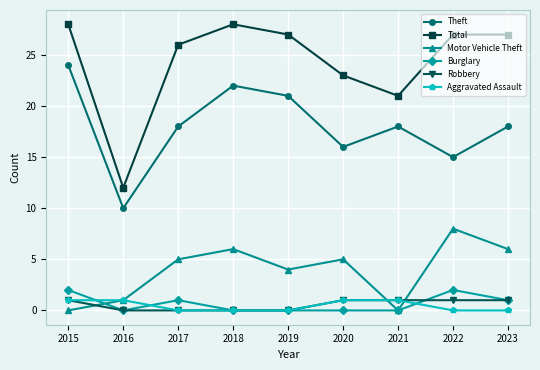

What value does the Motor Vehicle Theft series have at 2017?

5